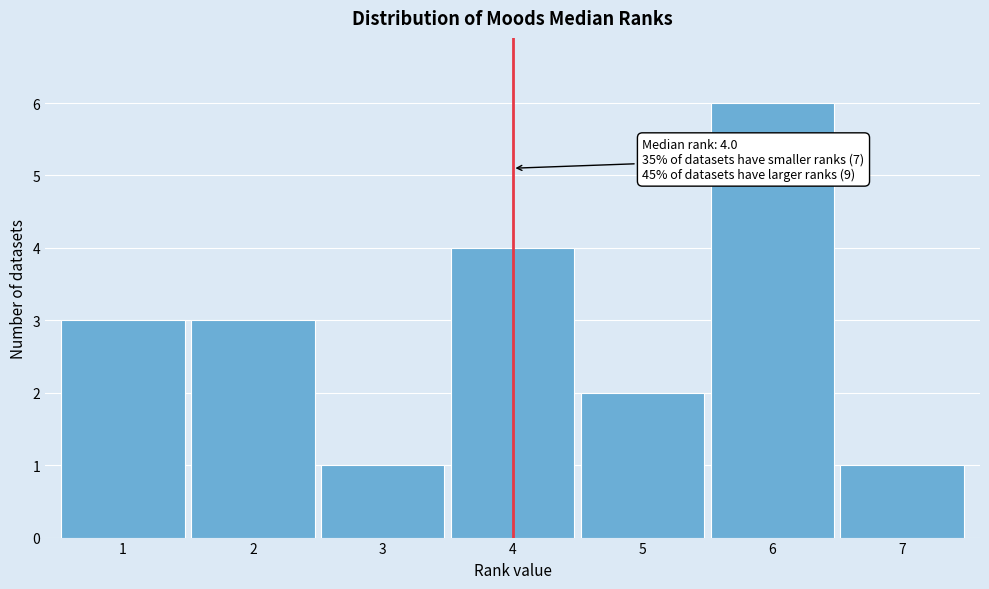

Over which range of the x-axis is the bar tallest?

5.5 to 6.5